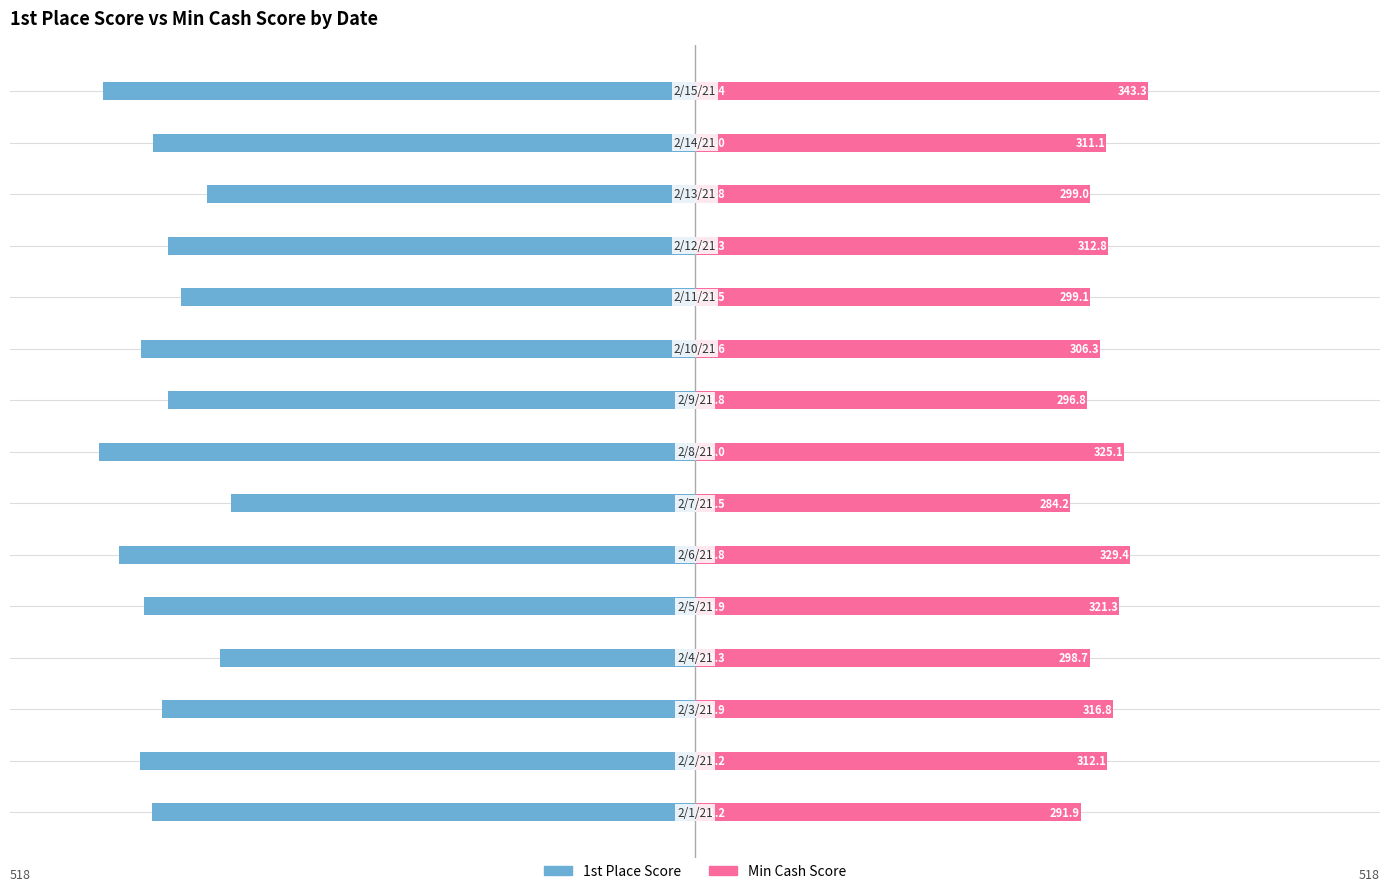

What is the difference between the second highest and minimum values in the Min Cash Score series?

45.2